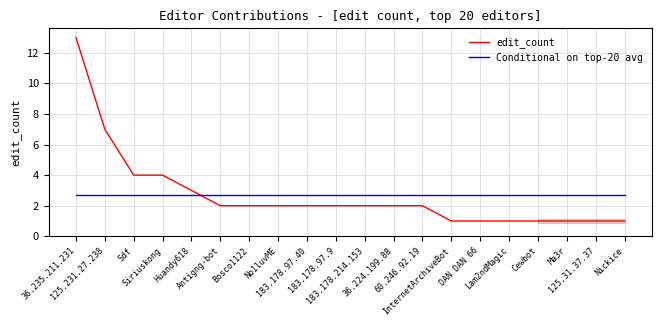

What is the value of the Conditional on top-20 avg point at the 19th from the left?

2.7